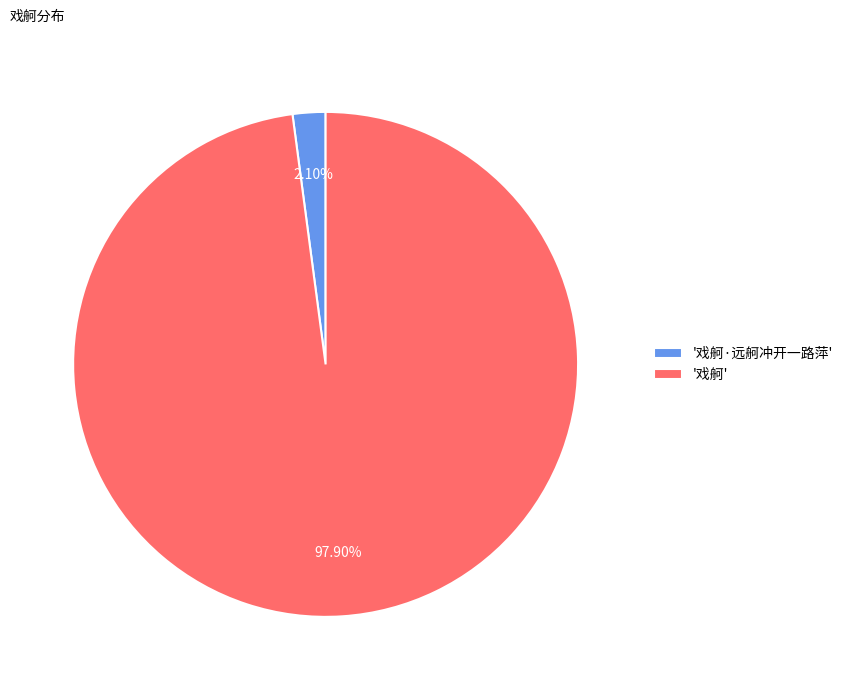

Does '戏舸·远舸冲开一路萍' represent more than half of the total?

No